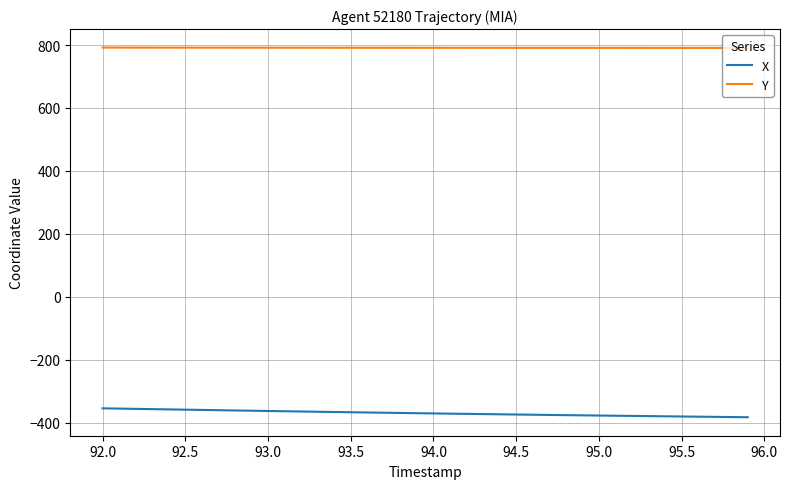

Rank the series by their maximum value, from highest to lowest.

Y, X